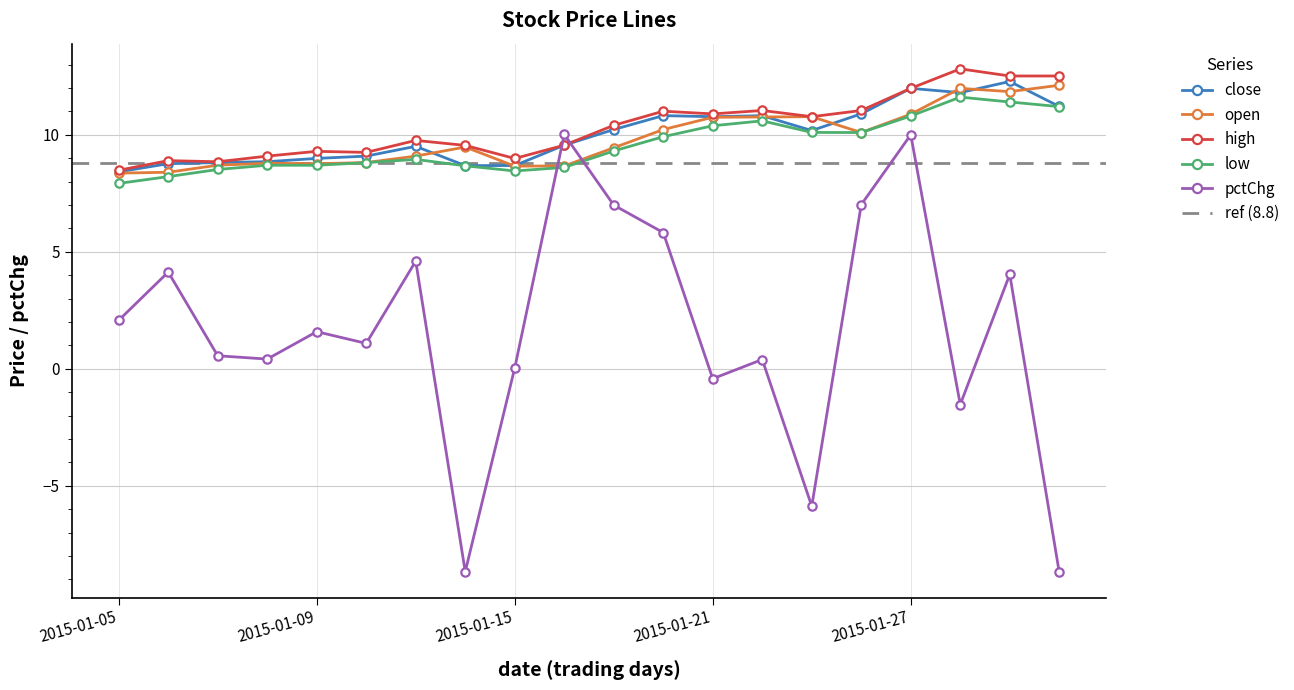

True or false: pctChg has more than 2 interior local peaks.

True